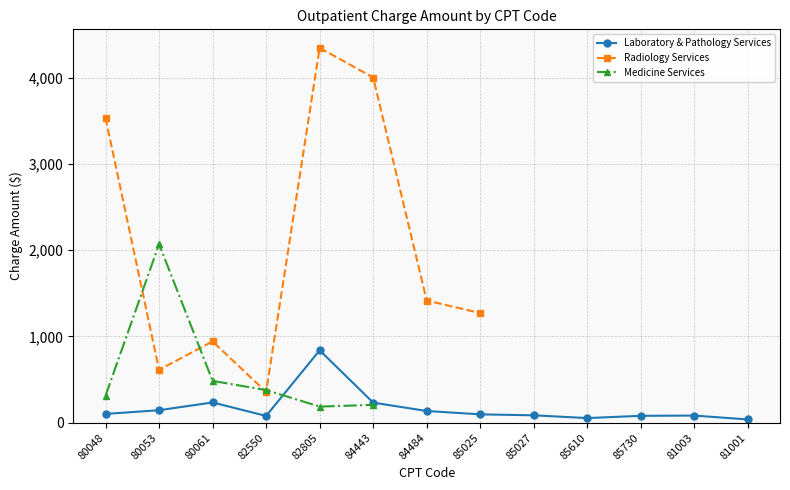

Which category has the lowest value across all series?

81001